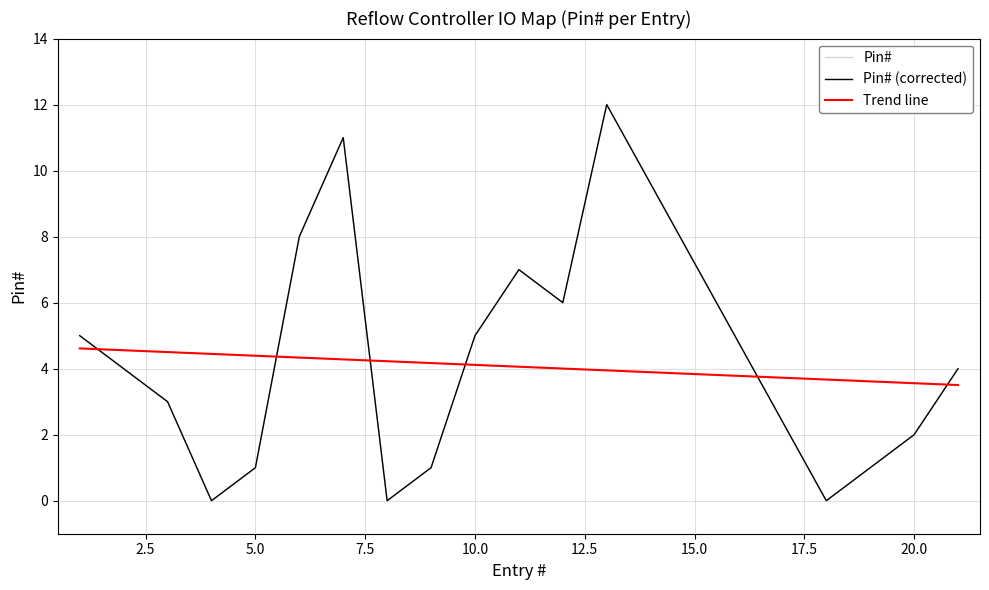

How many interior local peaks (higher than both neighbors) does the data have?

3